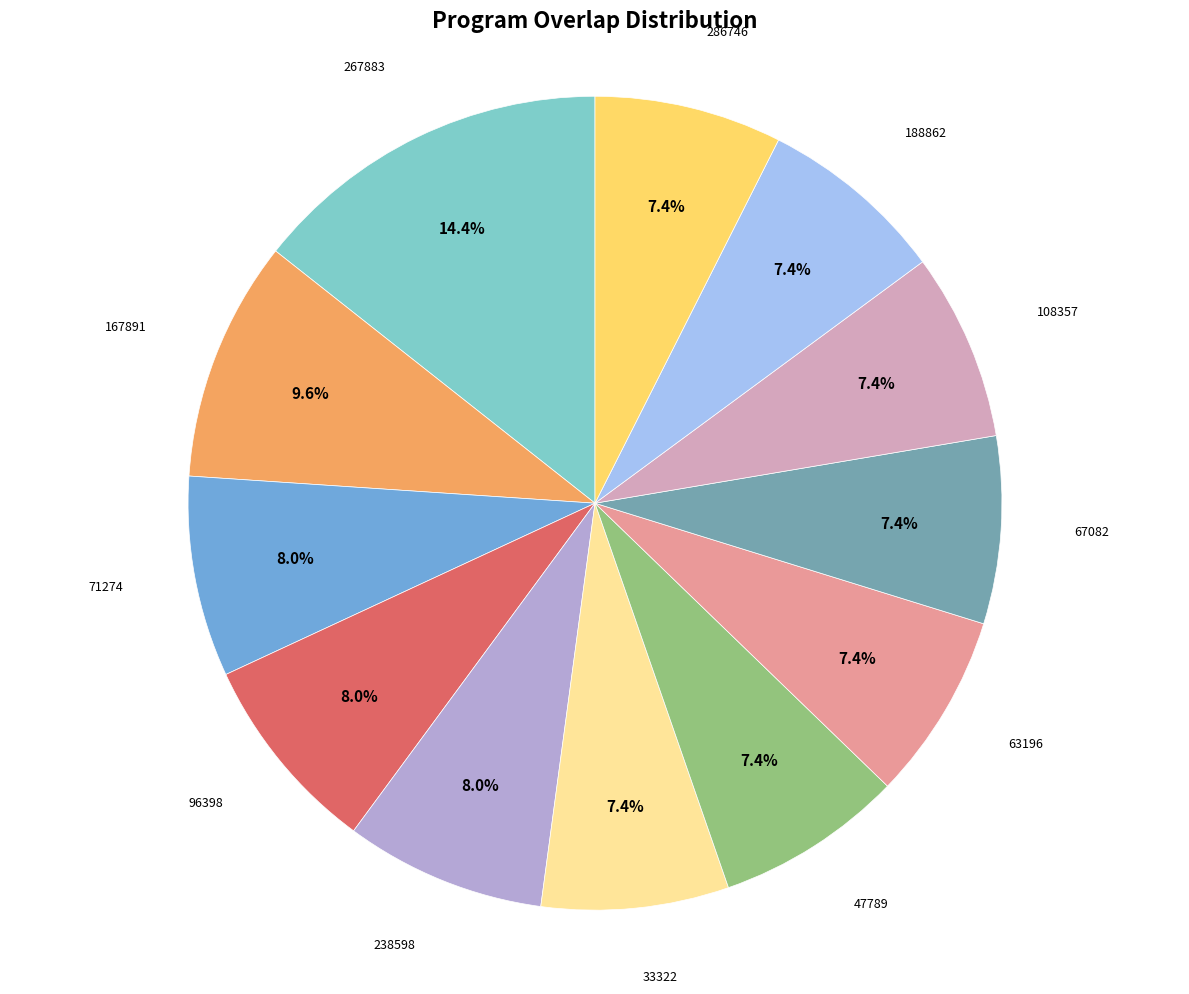

What percentage is the 267883 slice, to the nearest percent?

14%